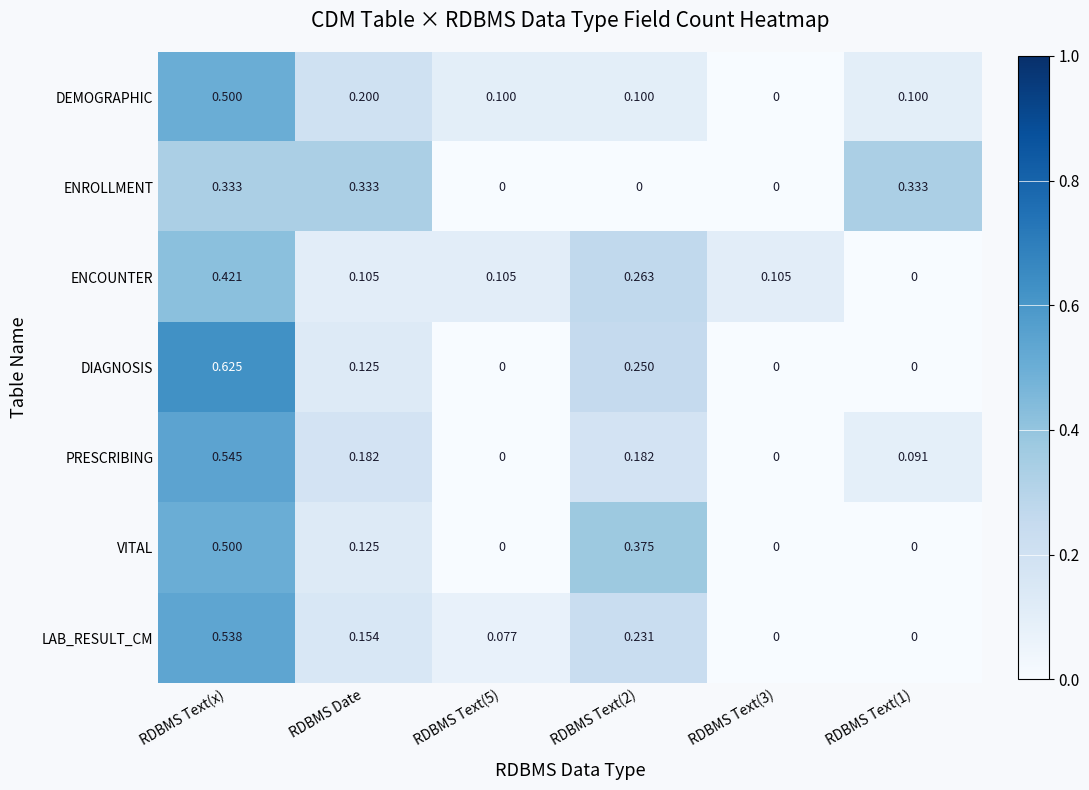

Between RDBMS Text(x) and RDBMS Text(2), which series saw the biggest shift?

DEMOGRAPHIC